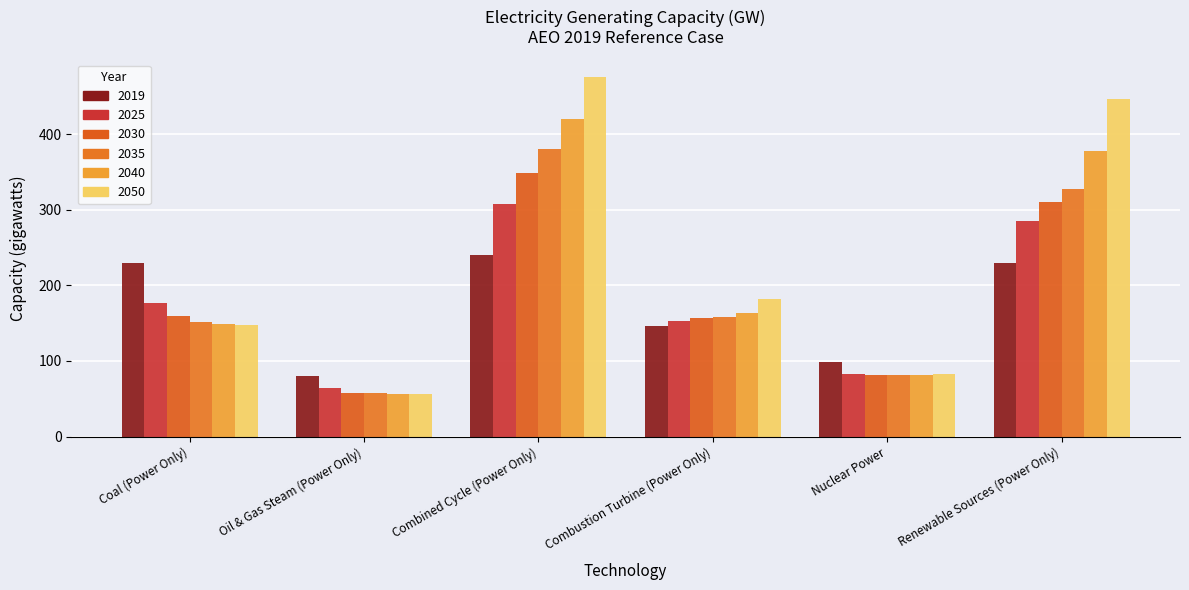

What position from the left is Nuclear Power?

5